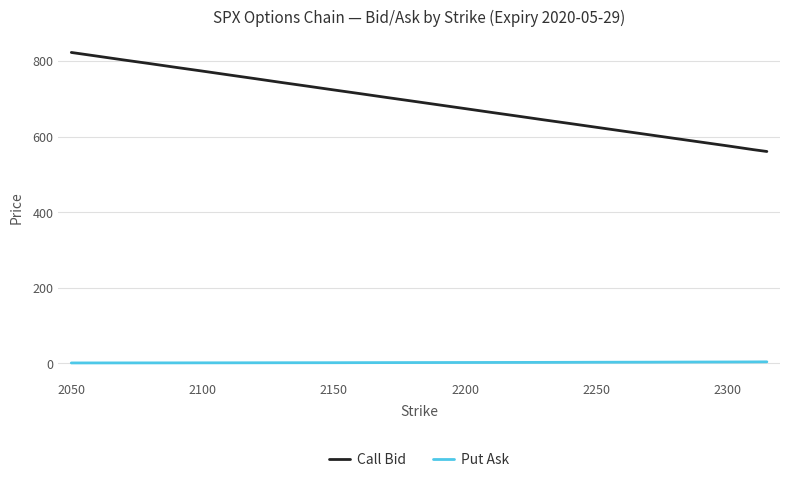

What are all the series names shown in the legend?

Call Bid, Put Ask